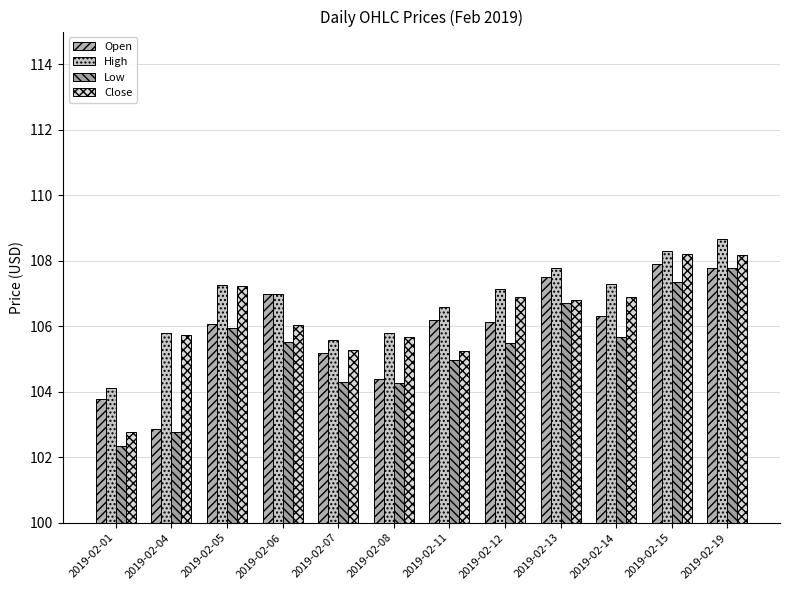

List the labels in order of Close value, smallest first.

2019-02-01, 2019-02-11, 2019-02-07, 2019-02-08, 2019-02-04, 2019-02-06, 2019-02-13, 2019-02-12, 2019-02-14, 2019-02-05, 2019-02-19, 2019-02-15